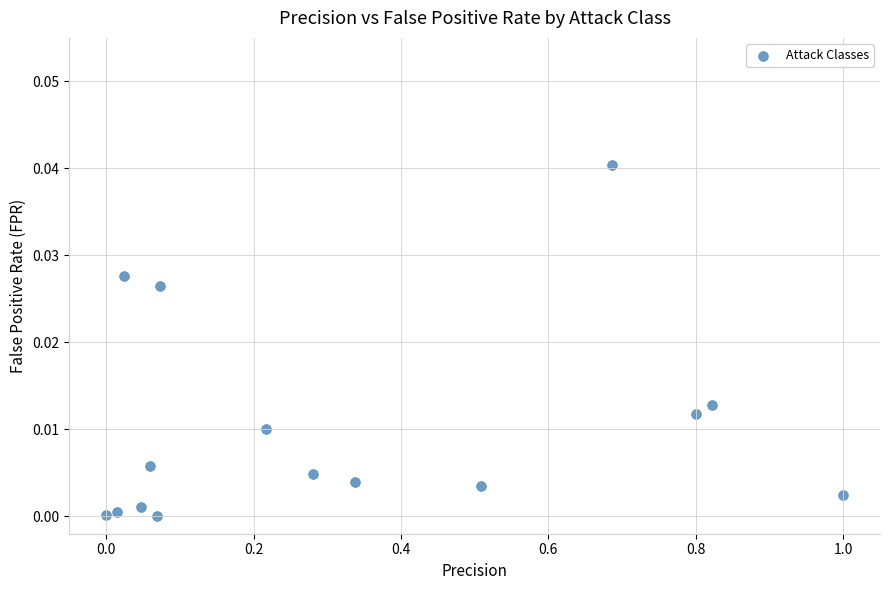

What is the range of X values (max minus min)?

1.0